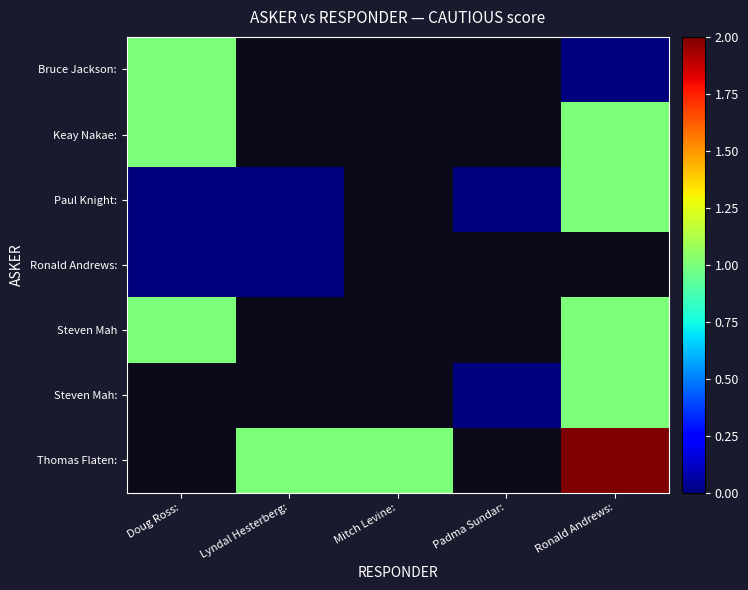

Between Mitch Levine: and Ronald Andrews:, which series saw the biggest shift?

Thomas Flaten: